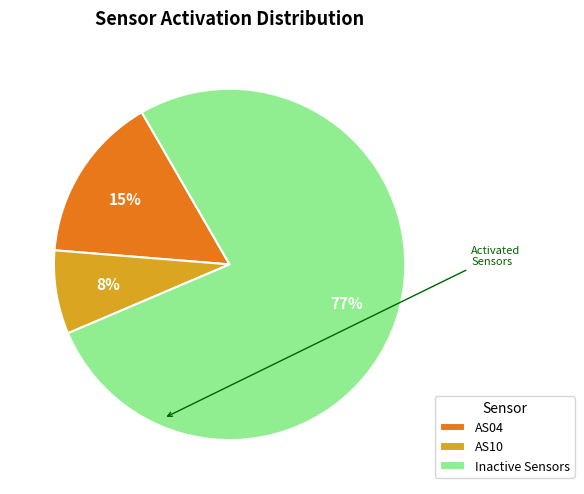

How many slices are in this pie chart?

3